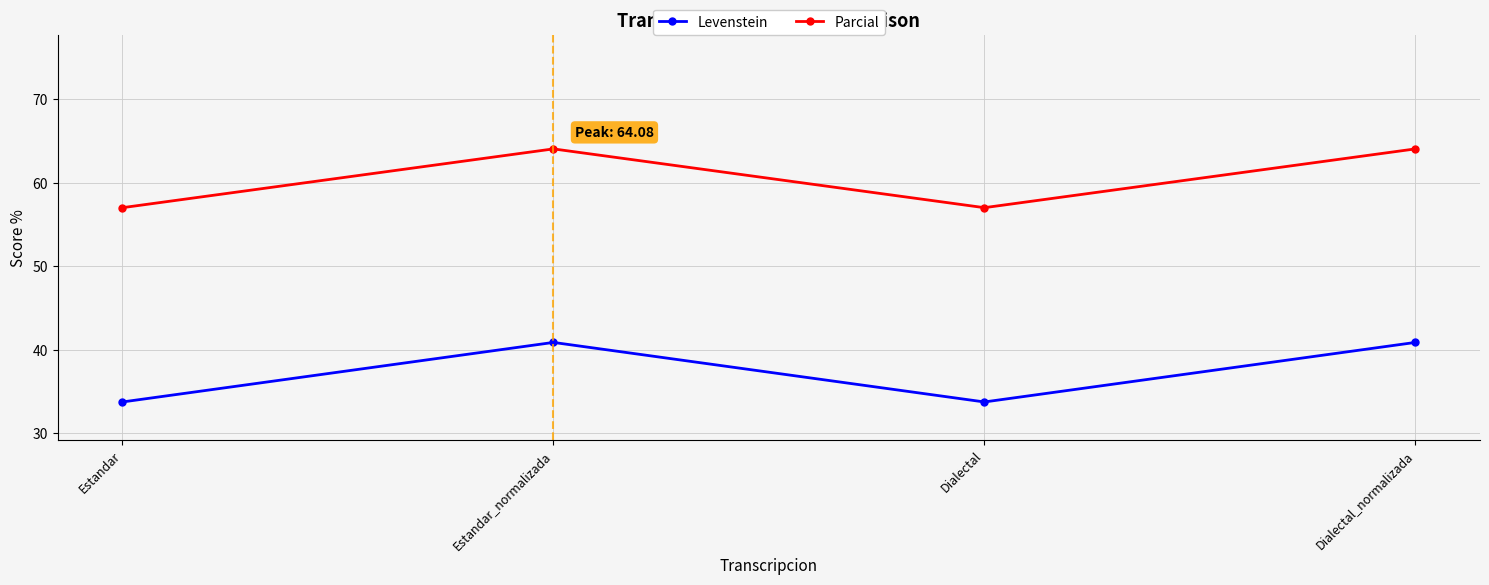

What is the value of the Levenstein point at the 2nd from the left?

40.9